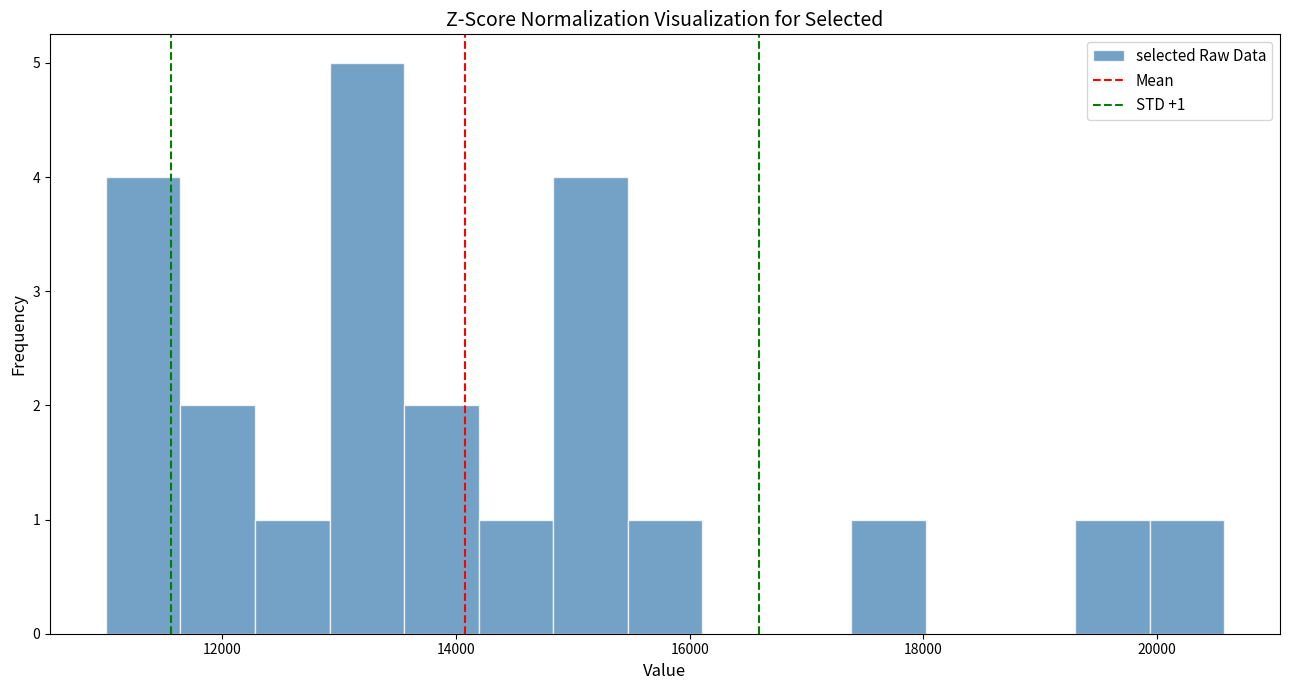

Read against the x-axis, roughly where is the centre of the tallest bar?

13200